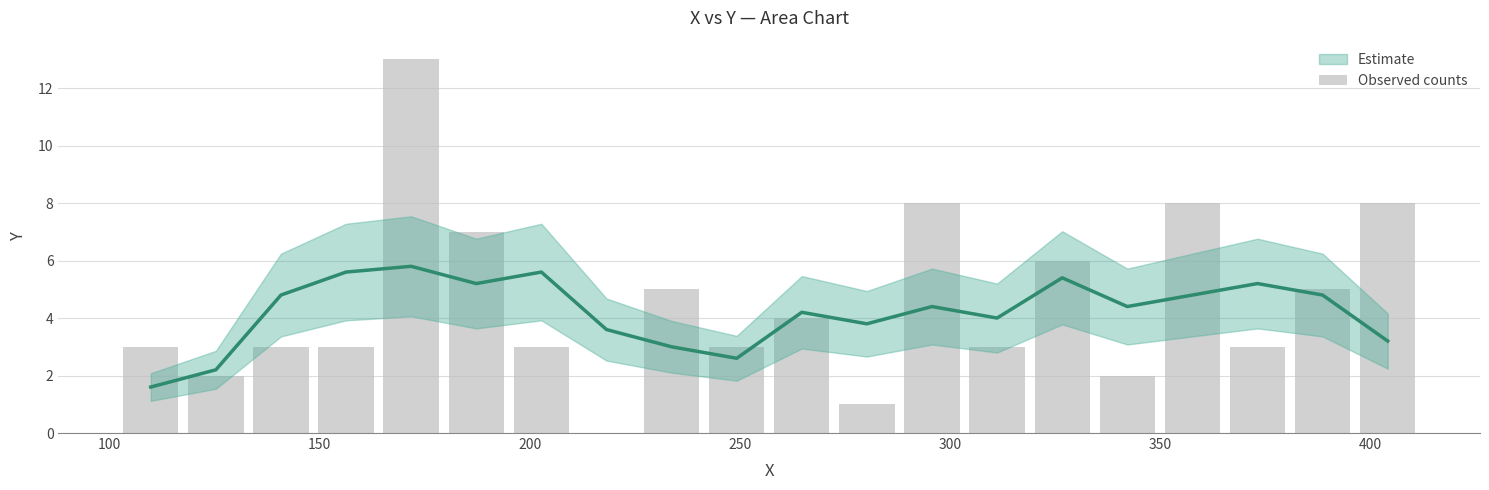

How many data points does each series have?

20